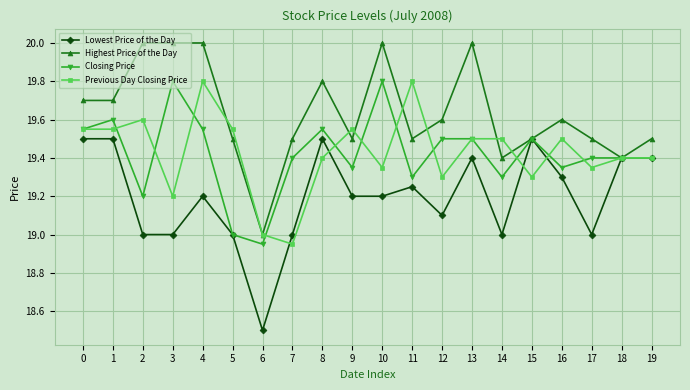

What is the value of the Lowest Price of the Day point at the 7th from the left?

18.5